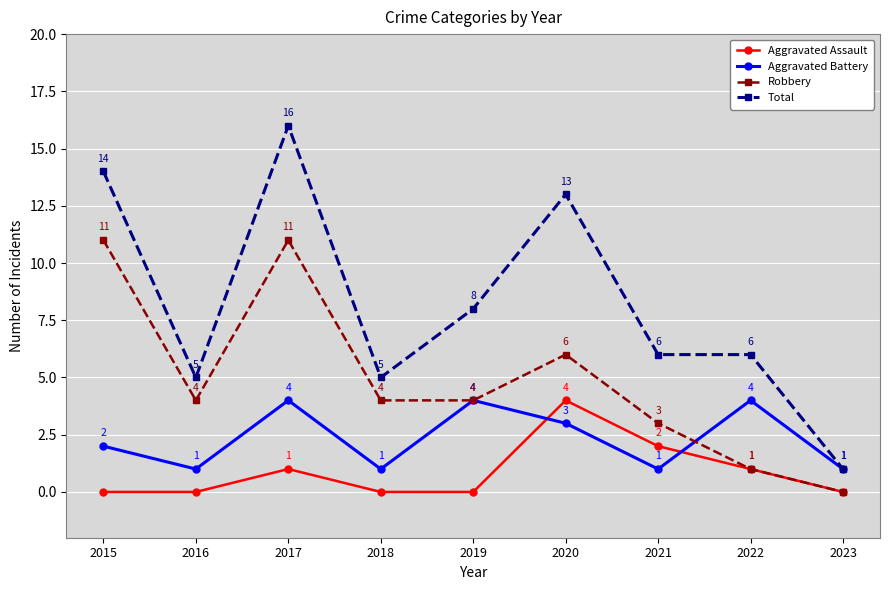

What is the highest value of the Total series?

16